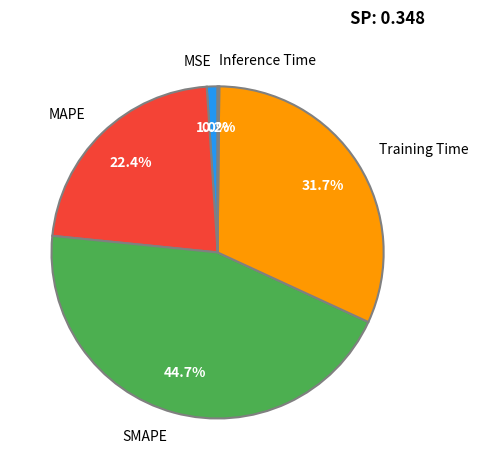

What percentage is NOT represented by MSE?

99.0%